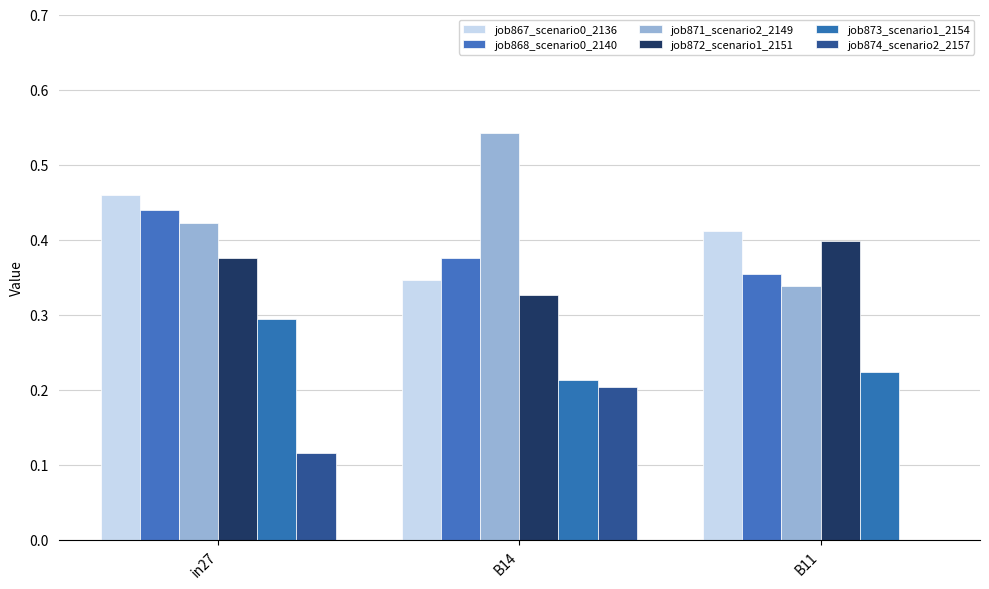

List the labels in order of job868_scenario0_2140 value, smallest first.

B11, B14, in27